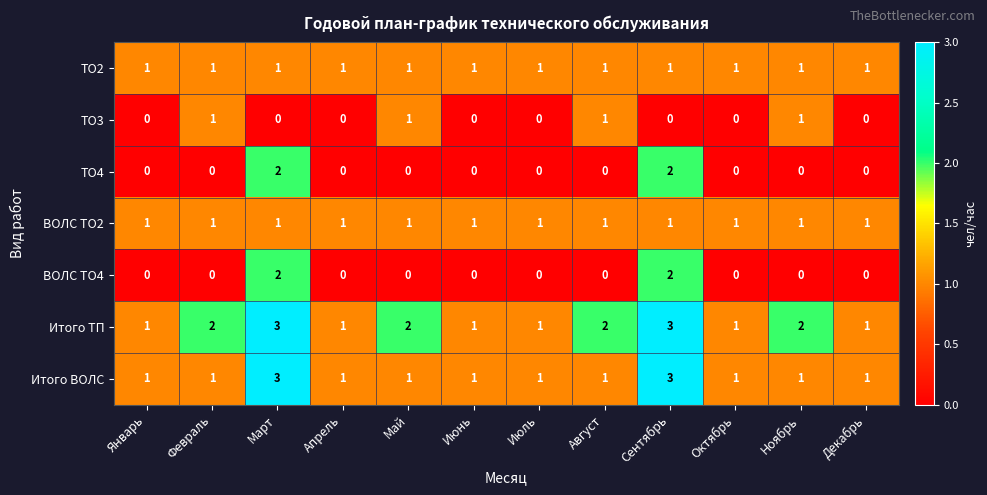

How many ТО3 values are between 0 and 1?

12